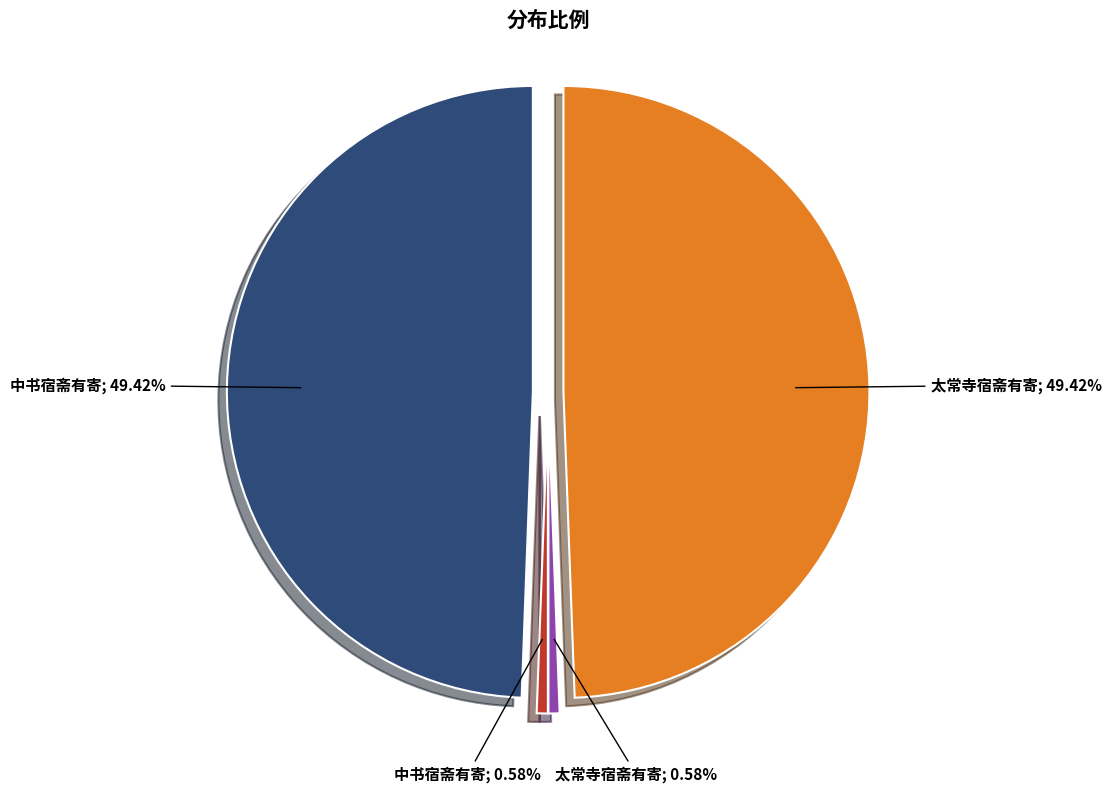

Approximately how many times larger is the value at 中书宿斋有寄 (1161650) compared to 中书宿斋有寄 (13734)?

84.6